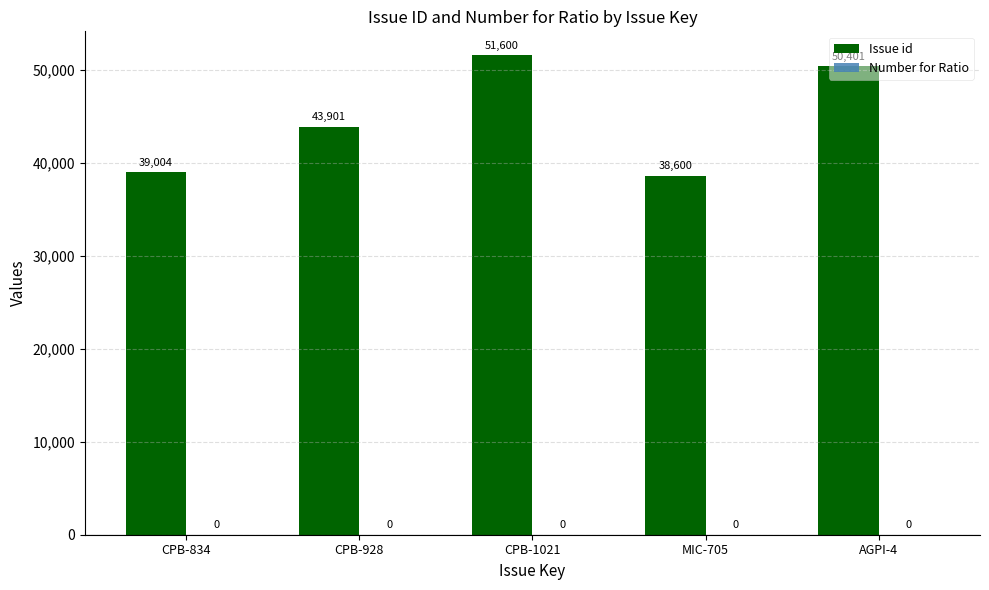

True or false: the data shows 38600 at MIC-705.

True